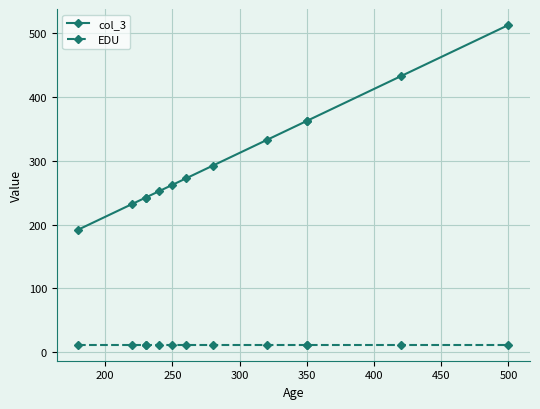

Which series has the largest range (max minus min)?

col_3